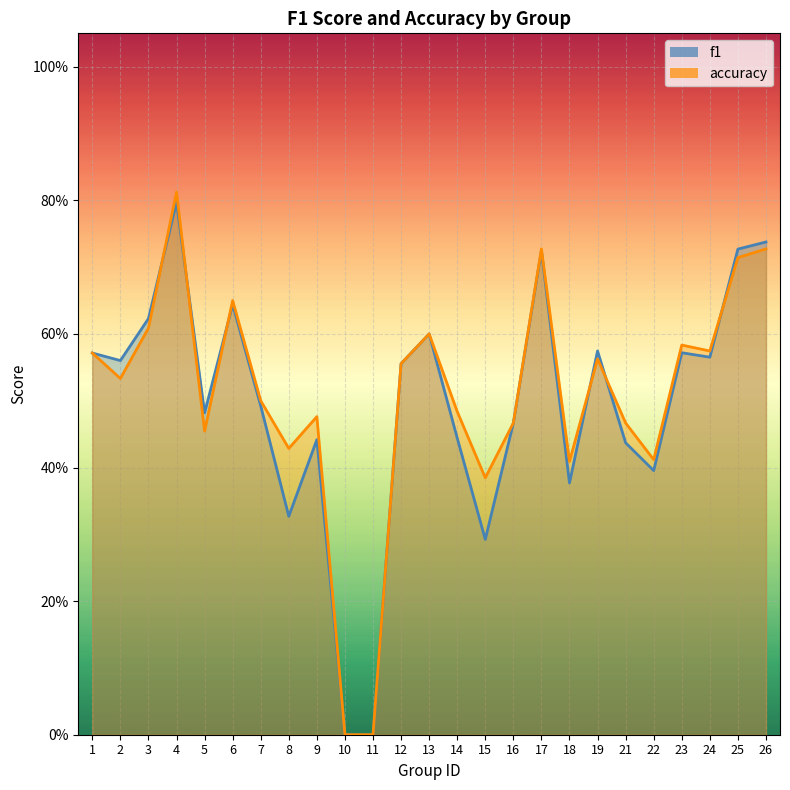

Is the value of f1 at 5 greater than the value of accuracy at 26?

No